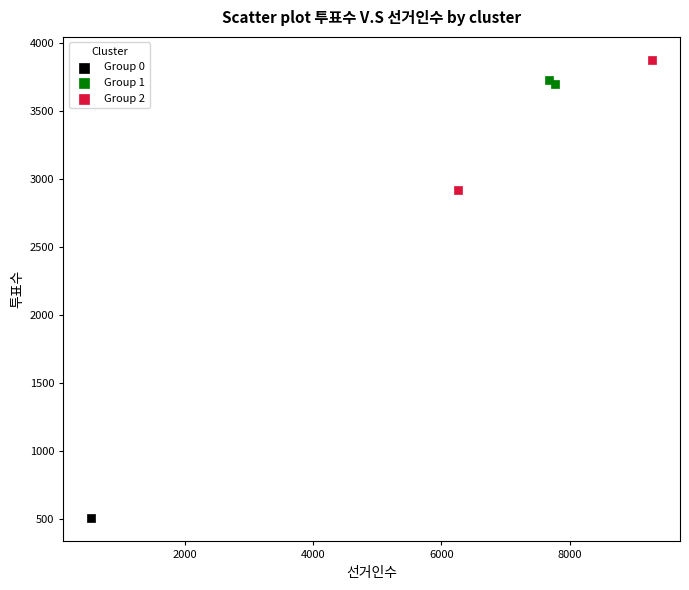

Which series contains the highest Y value?

Group 2